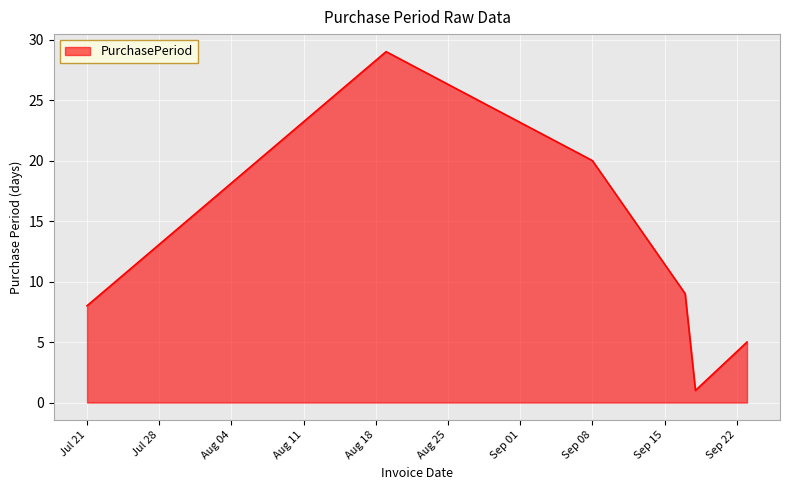

What is the maximum value shown in the chart?

29